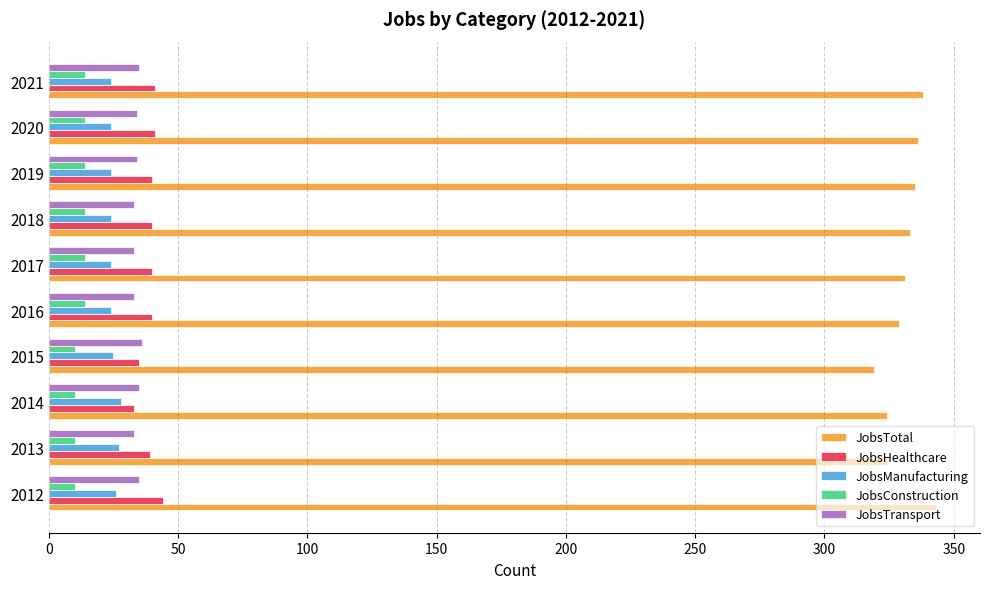

How many data points does each series have?

10